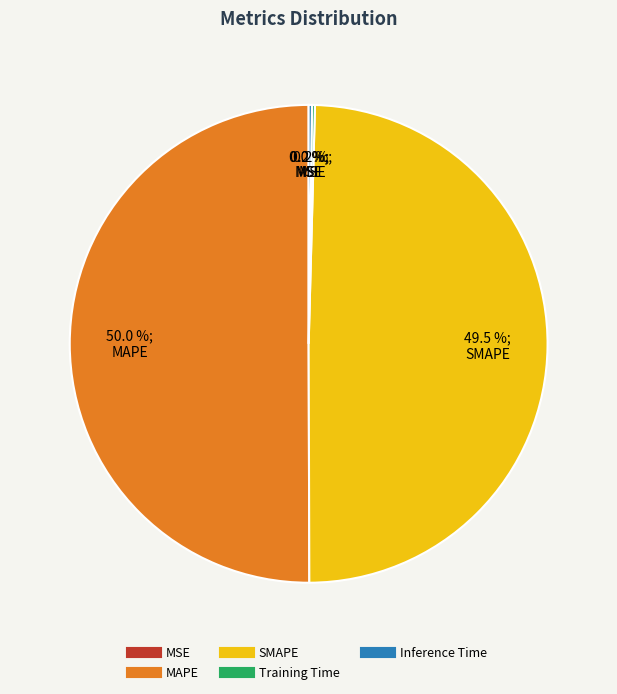

Which category accounts for the majority?

MAPE